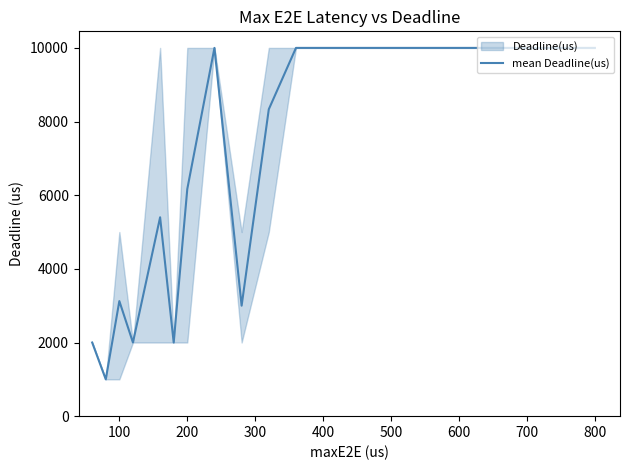

What is the ratio of the value at 300 to the value at 12?

0.2